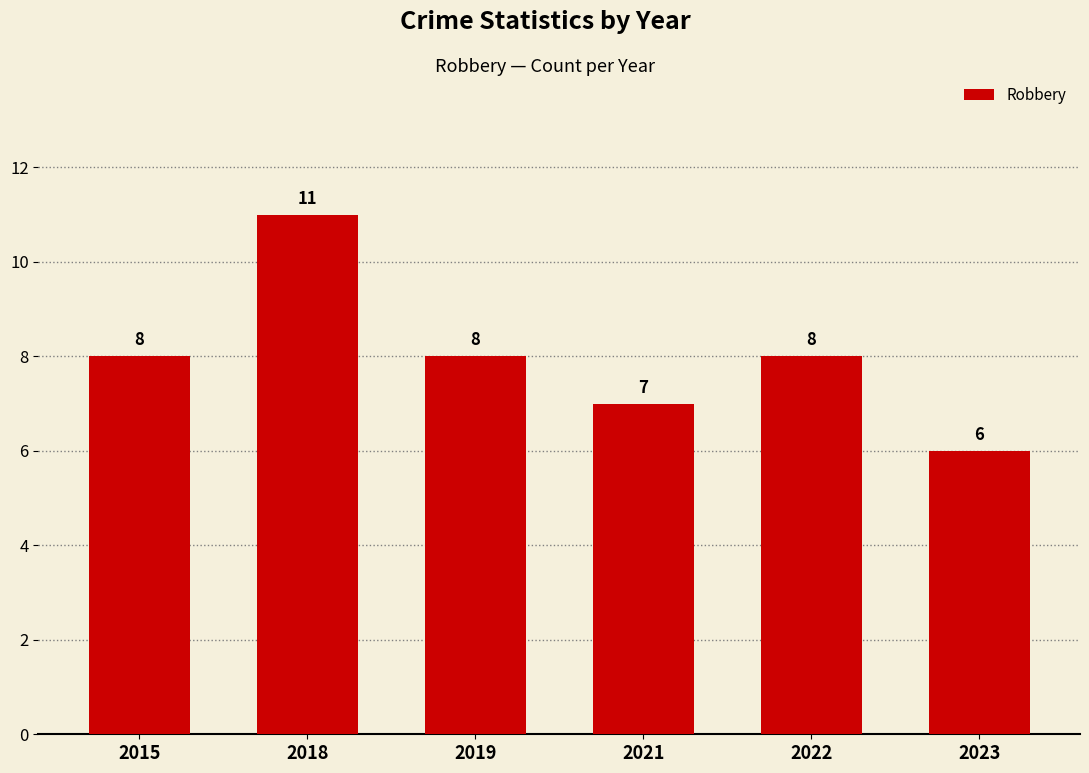

What is the change in value from 2022 to 2023?

-2